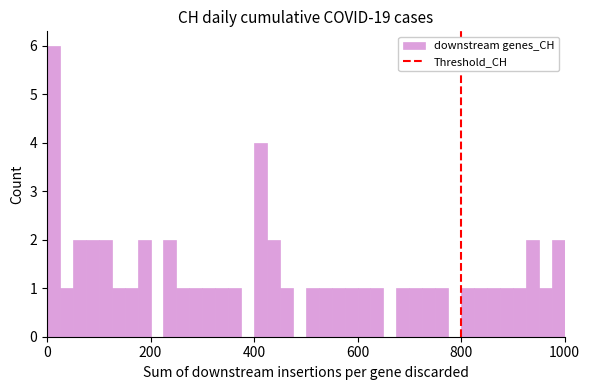

Read against the x-axis, roughly where is the centre of the tallest bar?

20